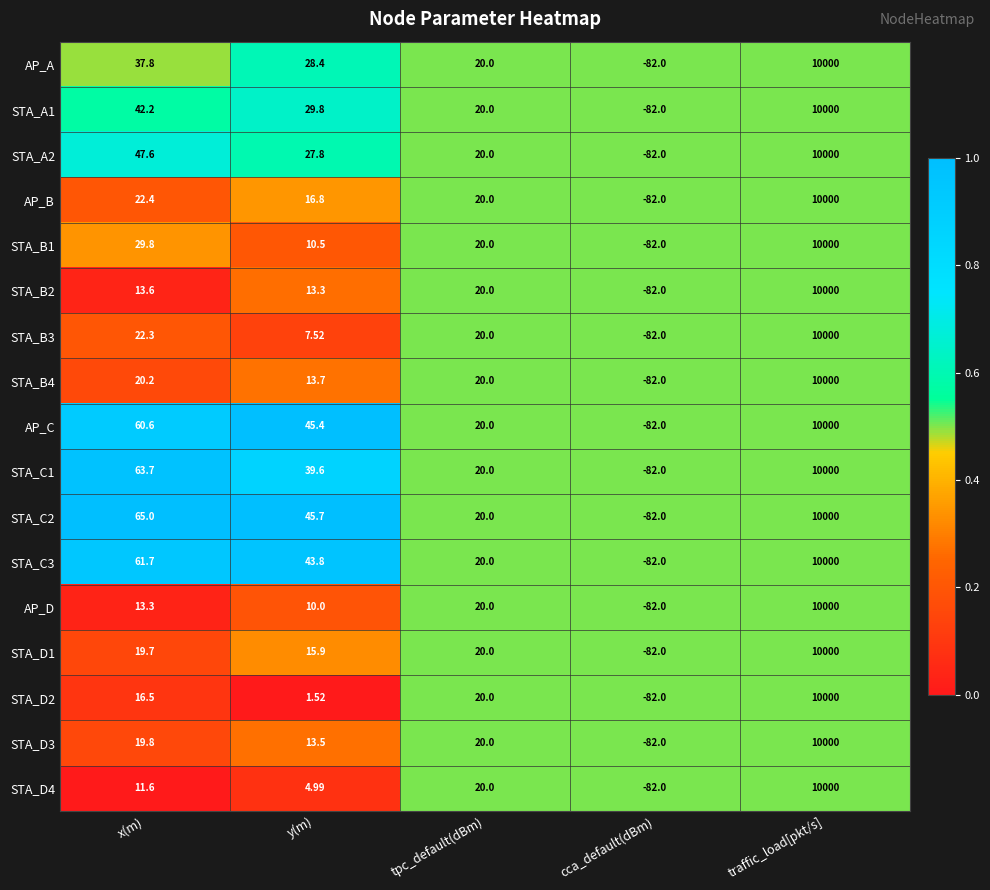

Which category has the lowest value in the STA_D2 series?

cca_default(dBm)